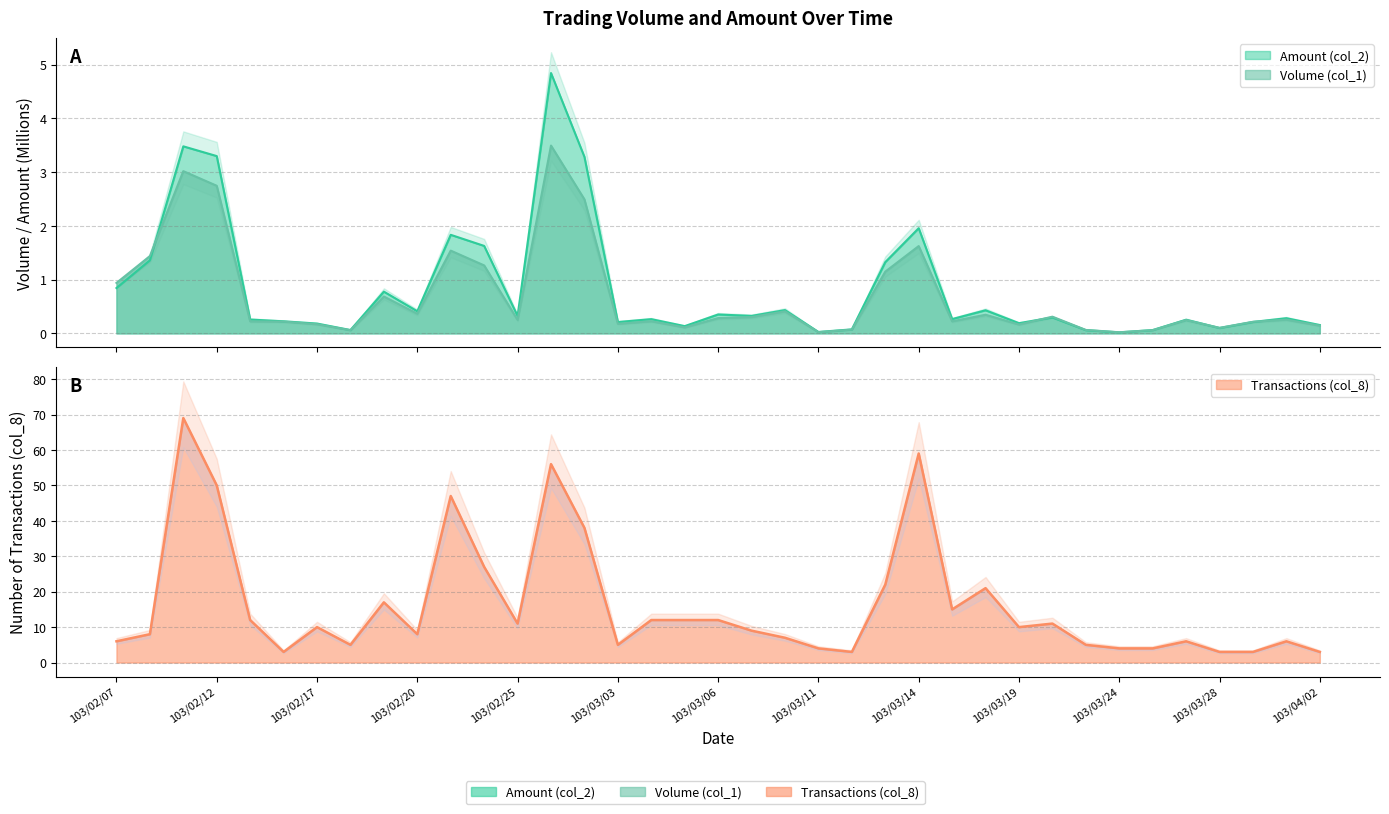

How many data points does each series have?

37